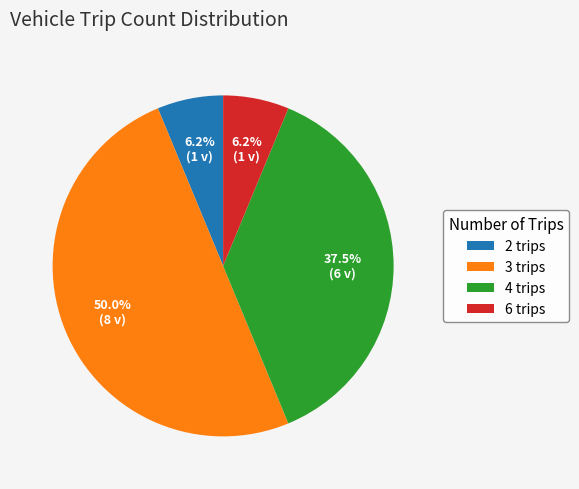

Is 4 trips the majority of the pie?

No